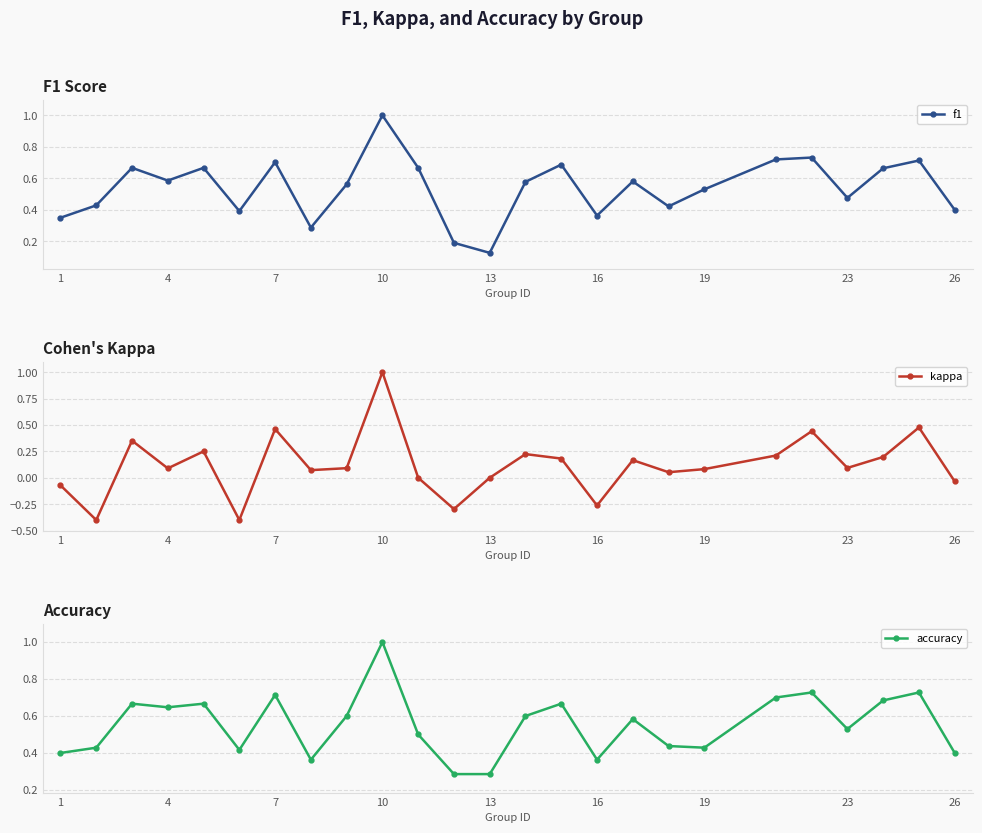

True or false: f1 has a value of 0.7 at 7.

True